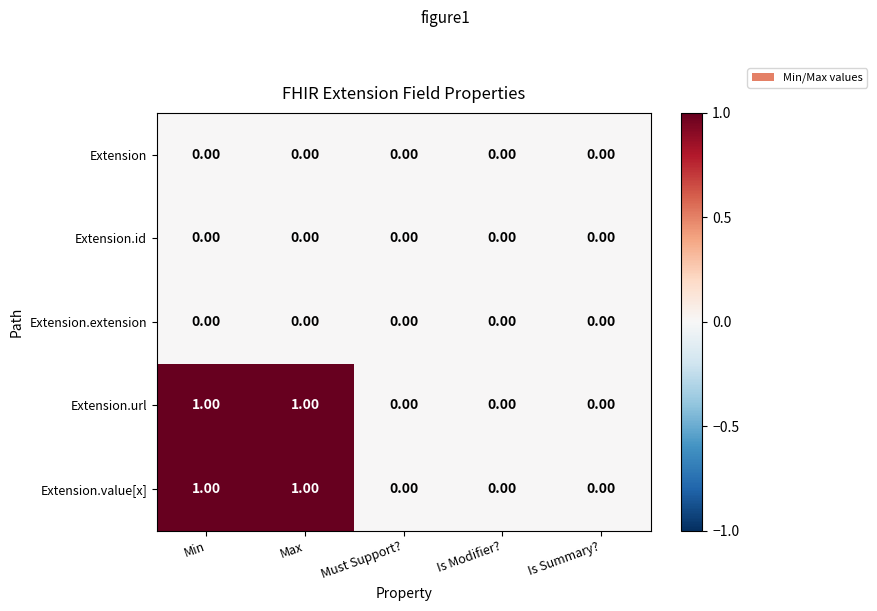

What is the difference between the highest and lowest values at Min?

1